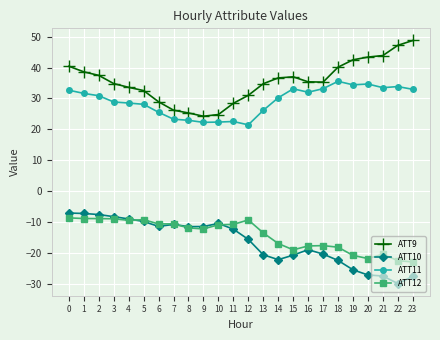

What is the lowest value of the ATT10 series?

-30.0